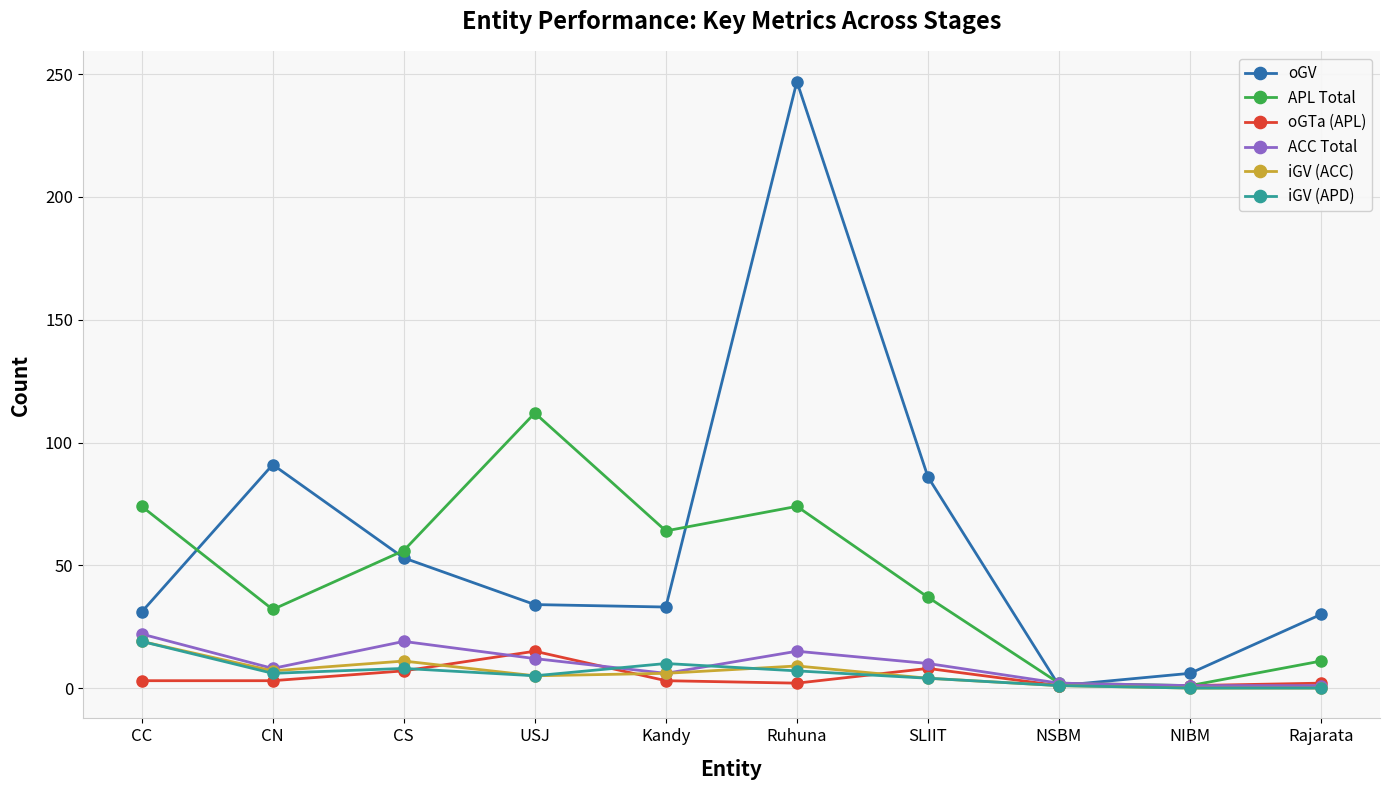

Is the value of ACC Total at CS greater than the value of oGTa (APL) at USJ?

Yes